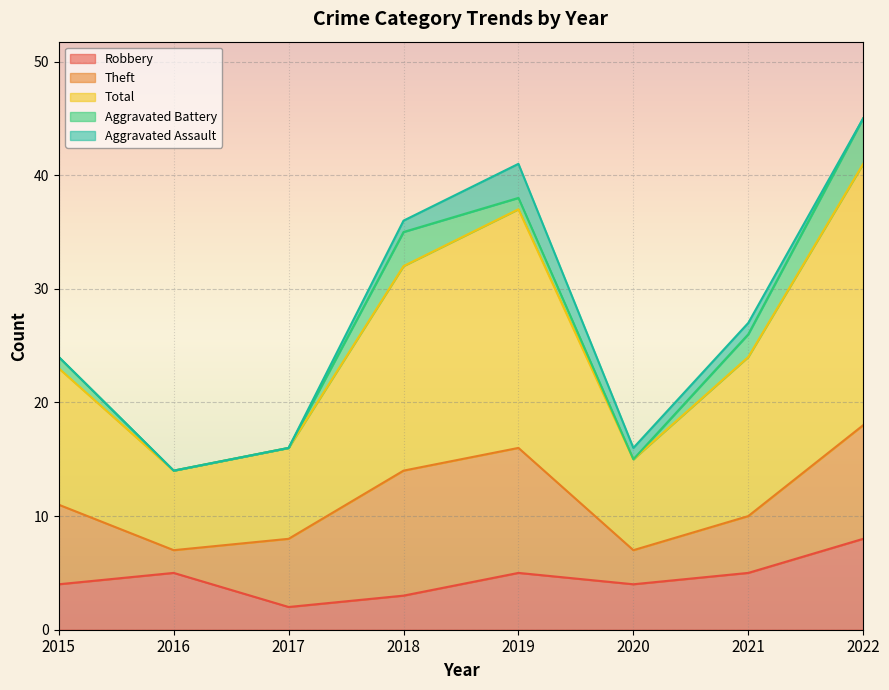

Is it true that Aggravated Battery equals 1 at 2015?

True